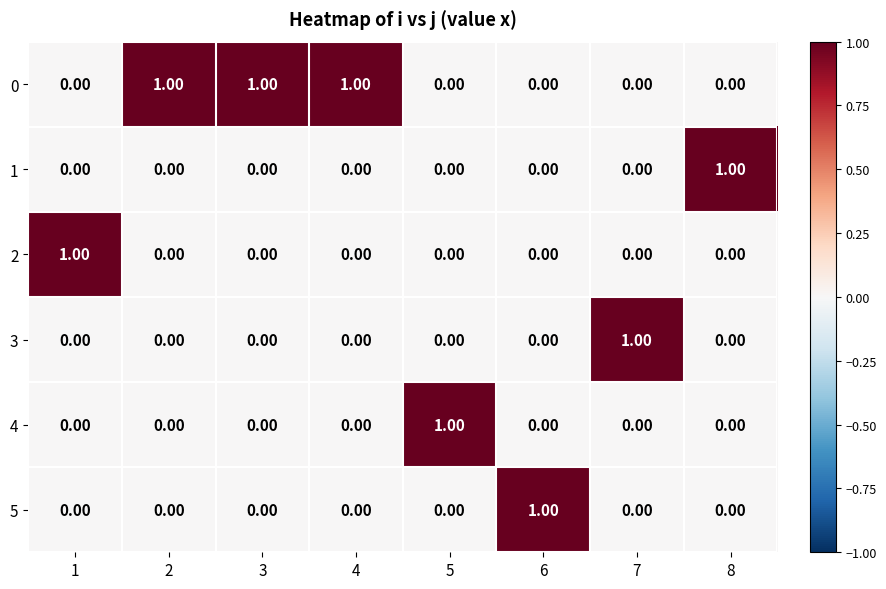

Is the value of 0 at 2 greater than the value of 3 at 8?

Yes